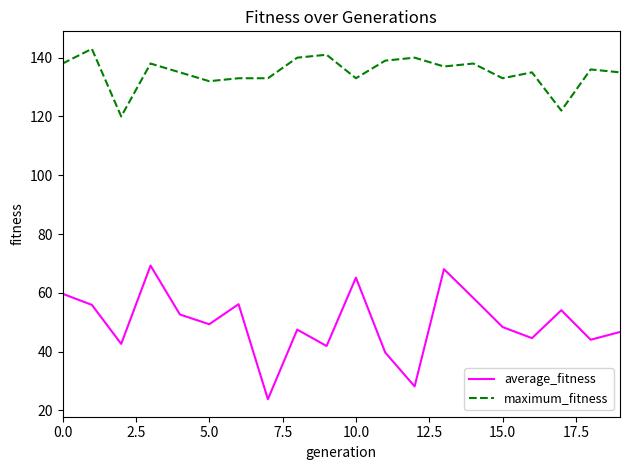

Which series has the largest total across all categories?

maximum_fitness